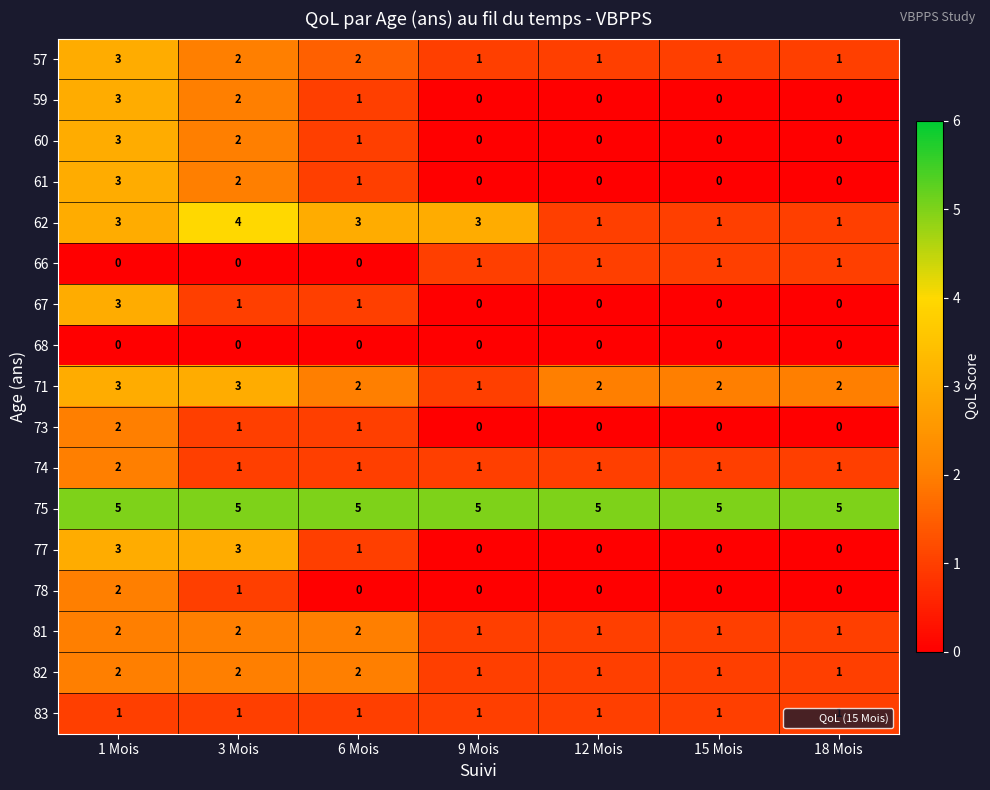

At which category is the sum across all series the highest?

1 Mois